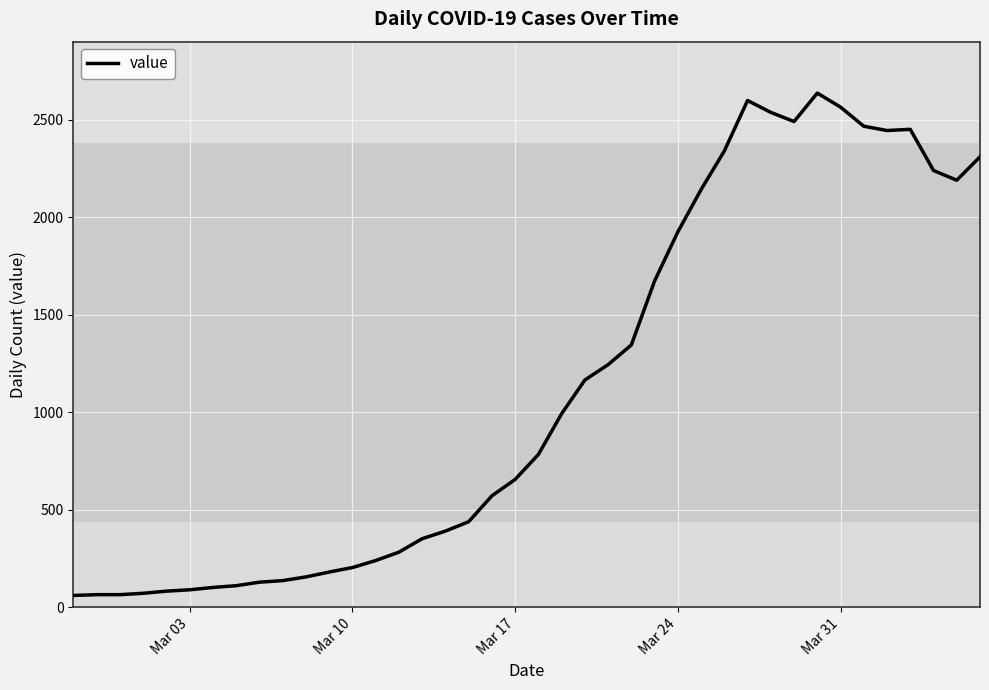

What is the difference between the maximum and minimum values?

2577